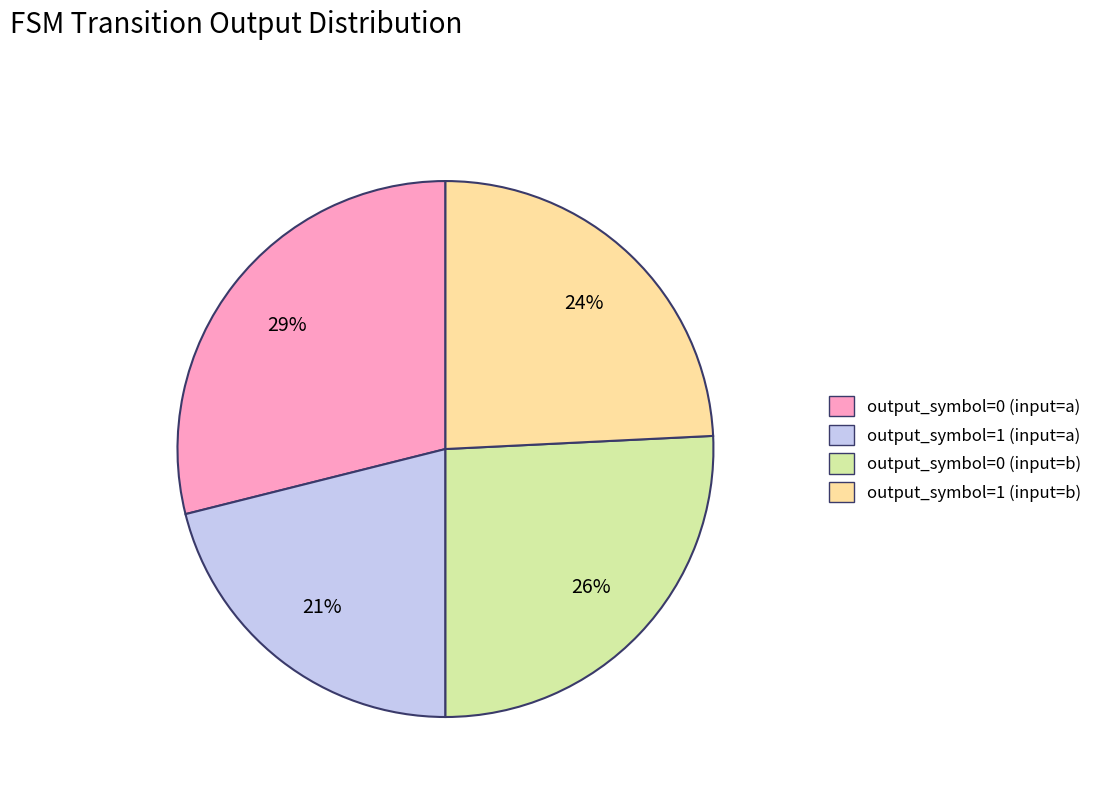

How many slices are in this pie chart?

4